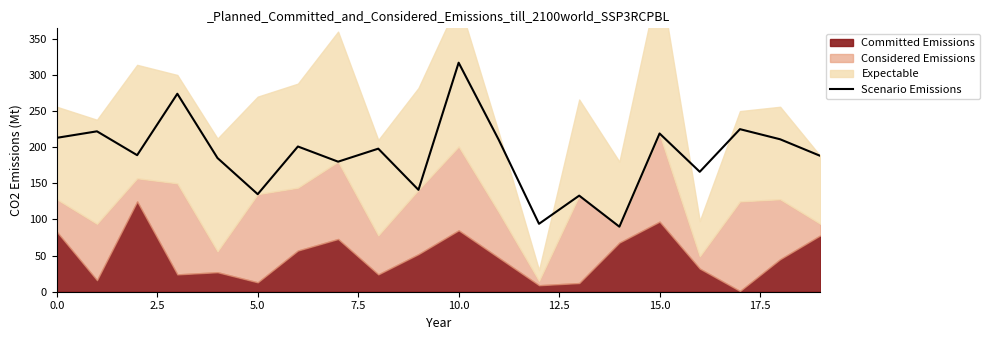

What is the label of the 2nd point from the right?

18